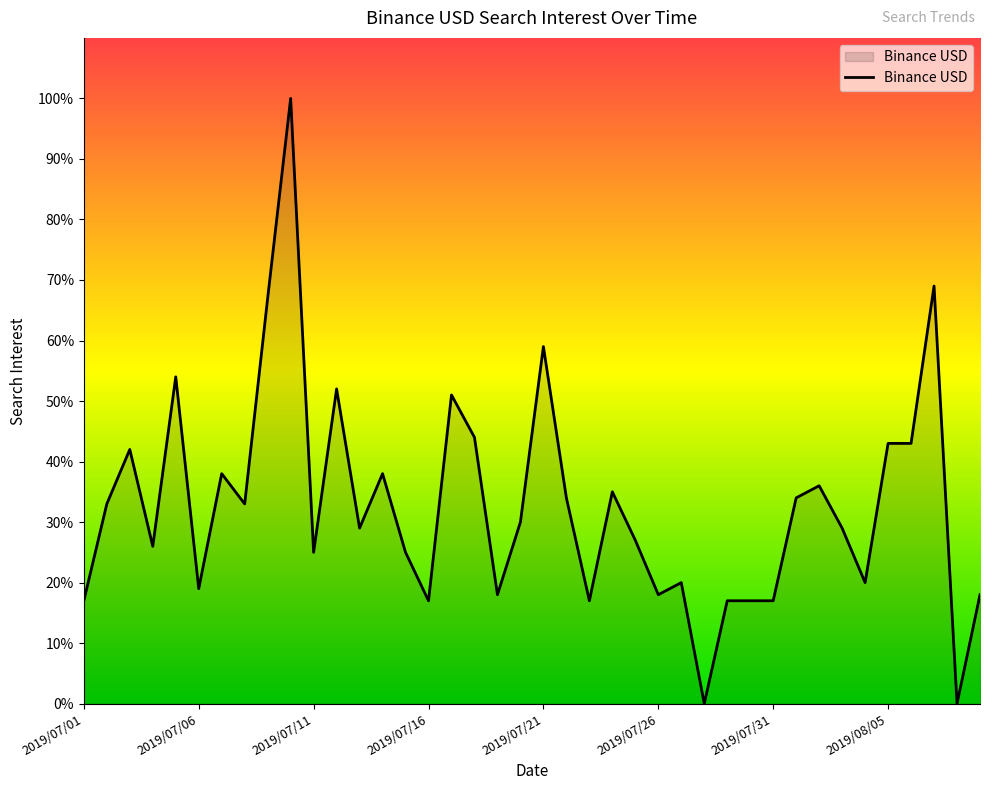

What is the average value?

33